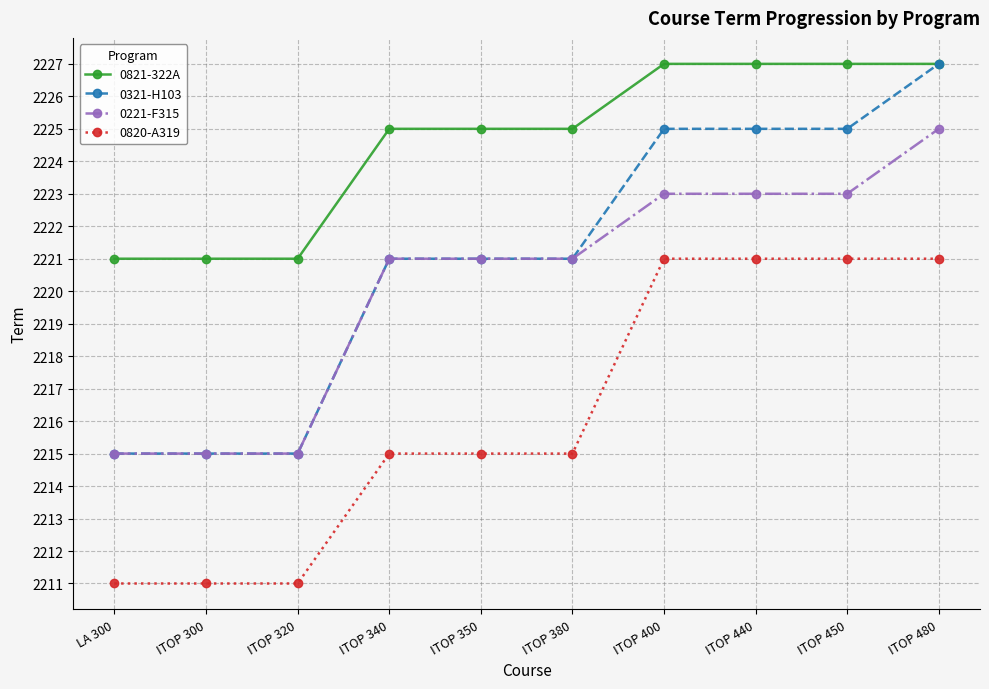

True or false: 0821-322A and 0820-A319 intersect in this chart.

False